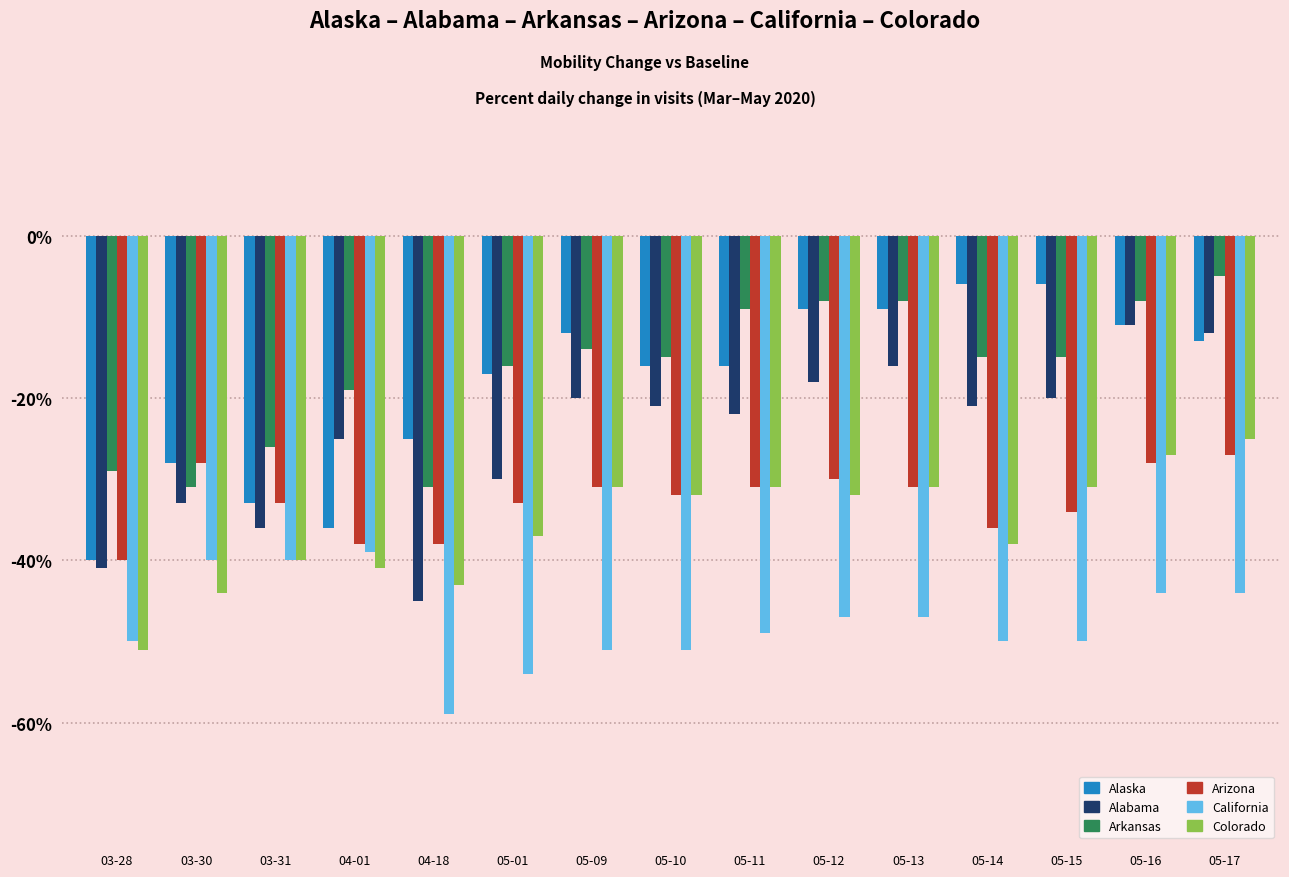

Is it true that Colorado equals -27 at 05-16?

True